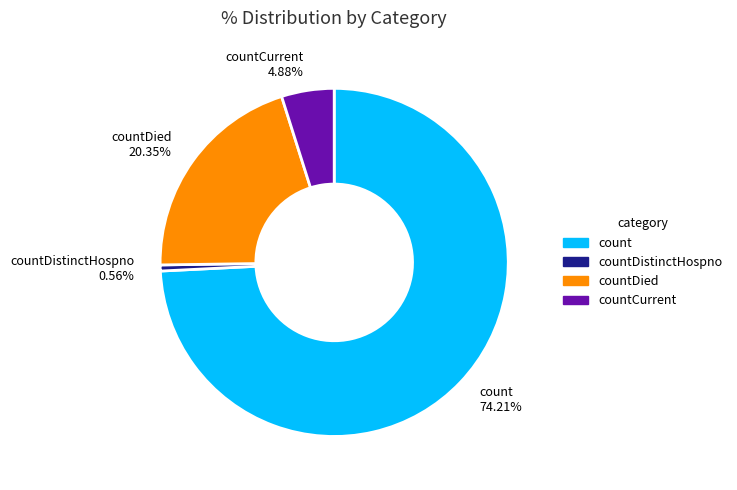

To the nearest percent, what is the difference between the countDistinctHospno and count slice percentages?

74%